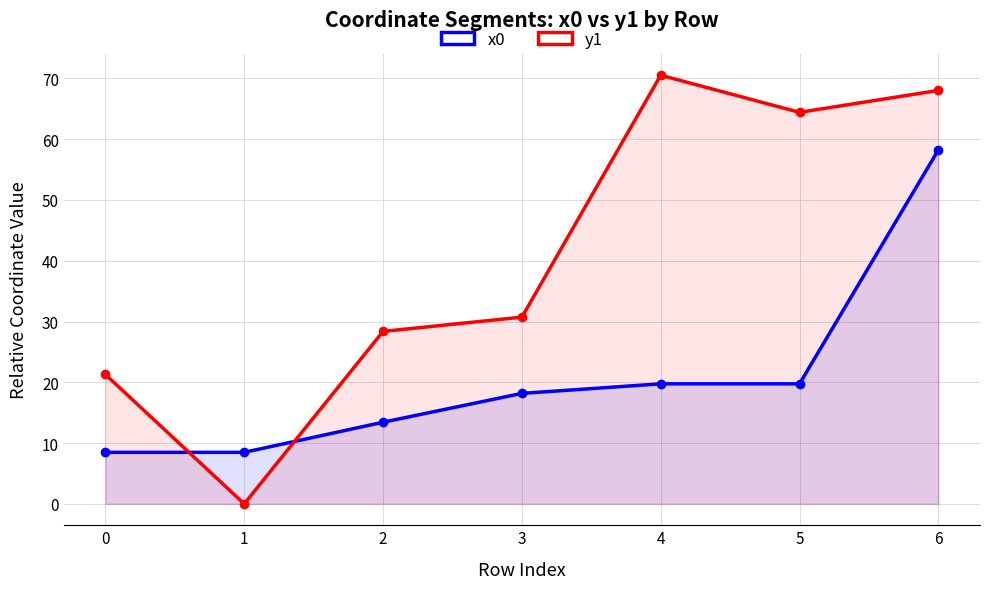

What is the maximum value for x0?

58.2